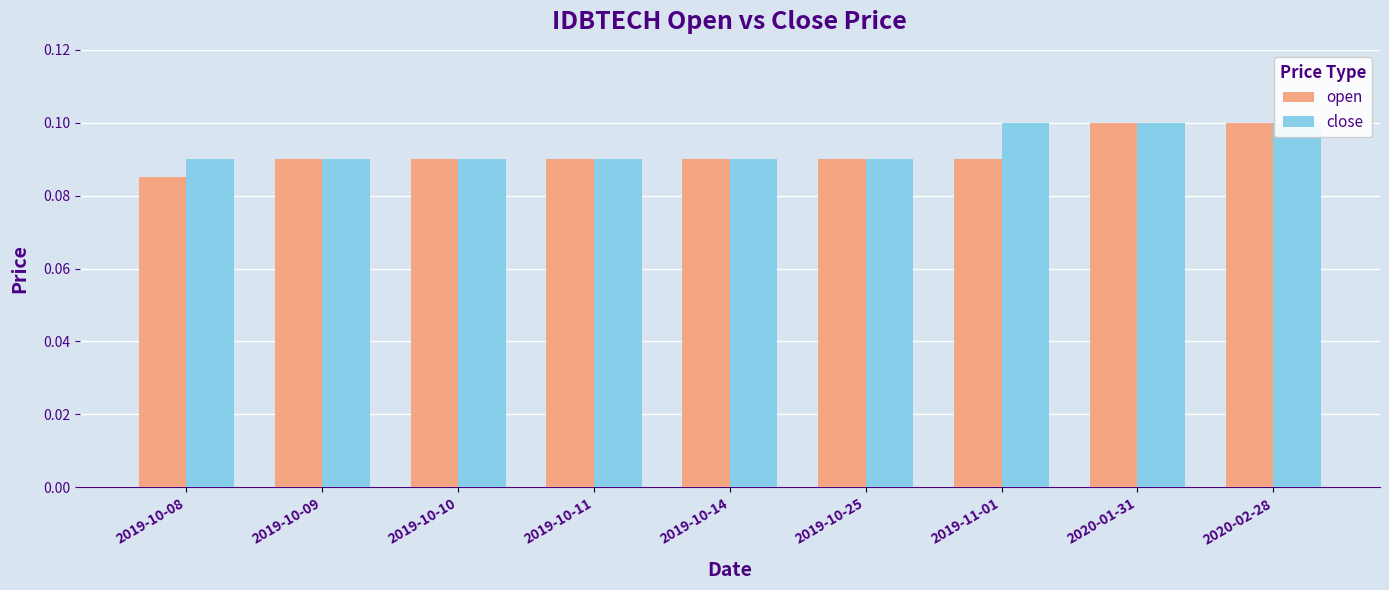

List the series in order of their overall mean, lowest first.

open, close